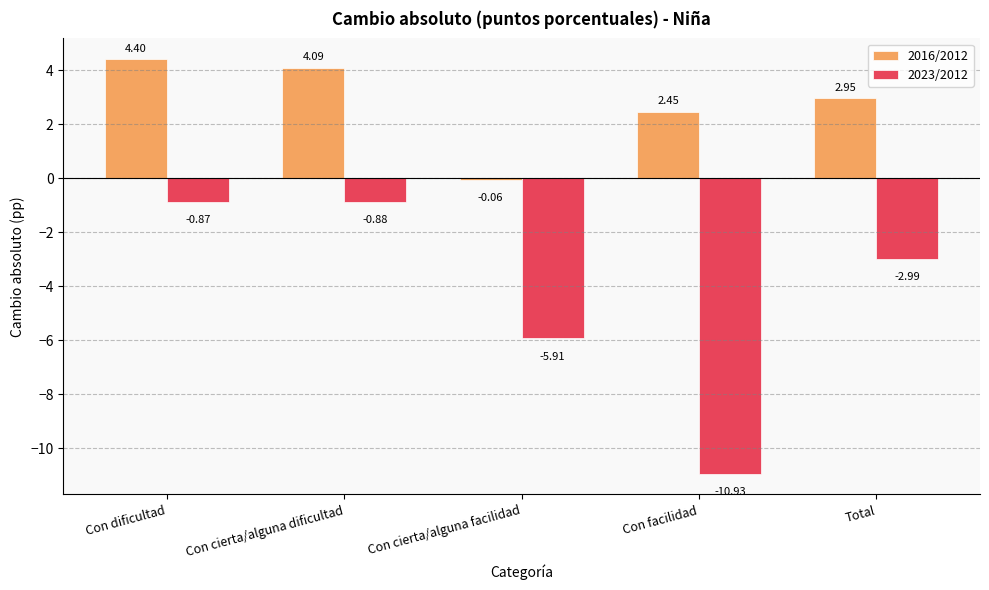

What is the difference between the highest and lowest values at Con facilidad?

13.4